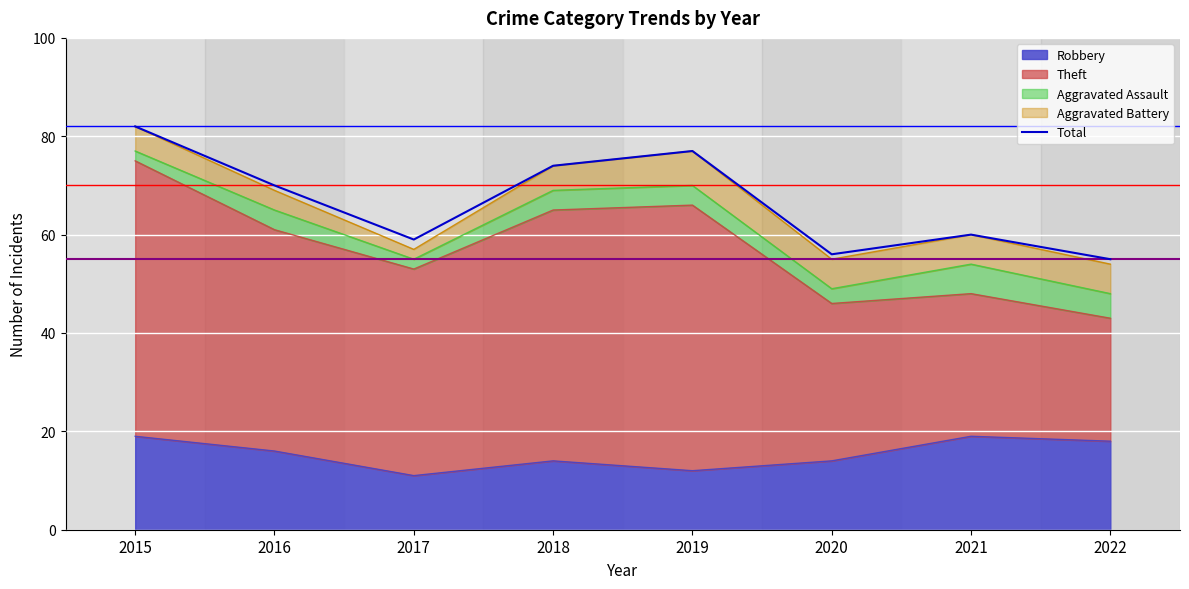

List the labels in order of value, largest first.

2015, 2019, 2018, 2016, 2021, 2017, 2020, 2022